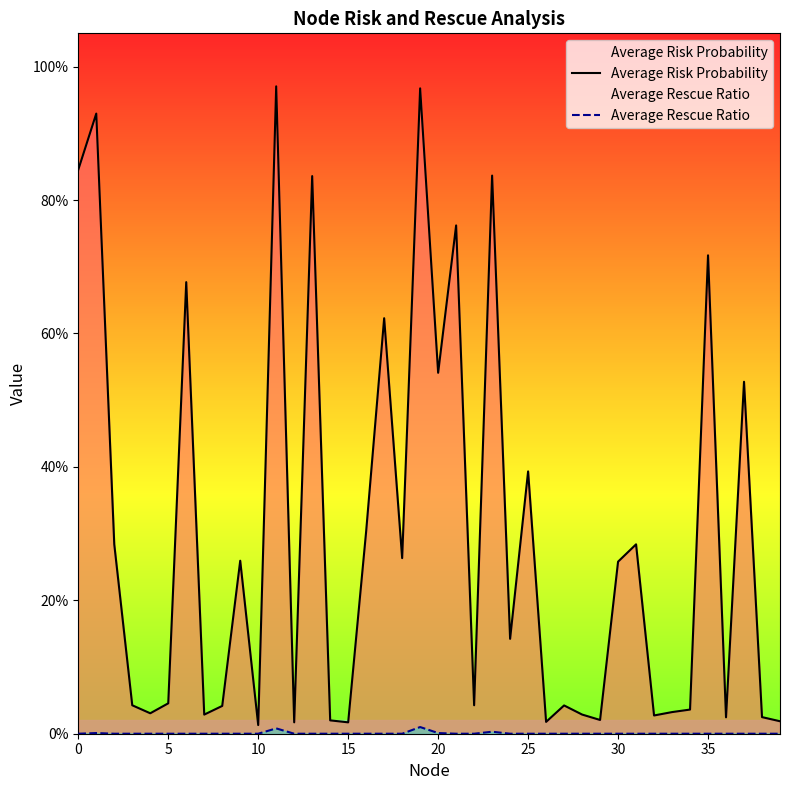

Reading left to right, transcribe all the data shown in this chart.

Average Risk Probability: 0.8	0.9	0.3	0.0	0.0	0.0	0.7	0.0	0.0	0.3	0.0	1.0	0.0	0.8	0.0	0.0	0.3	0.6	0.3	1.0	0.5	0.8	0.0	0.8	0.1	0.4	0.0	0.0	0.0	0.0	0.3	0.3	0.0	0.0	0.0	0.7	0.0	0.5	0.0	0.0
Average Rescue Ratio: 0.0	0.0	0.0	0.0	0.0	0.0	0.0	0.0	0.0	0.0	0.0	0.0	0.0	0.0	0.0	0.0	0.0	0.0	0.0	0.0	0.0	0.0	0.0	0.0	0.0	0.0	0.0	0.0	0.0	0.0	0.0	0.0	0.0	0.0	0.0	0.0	0.0	0.0	0.0	0.0